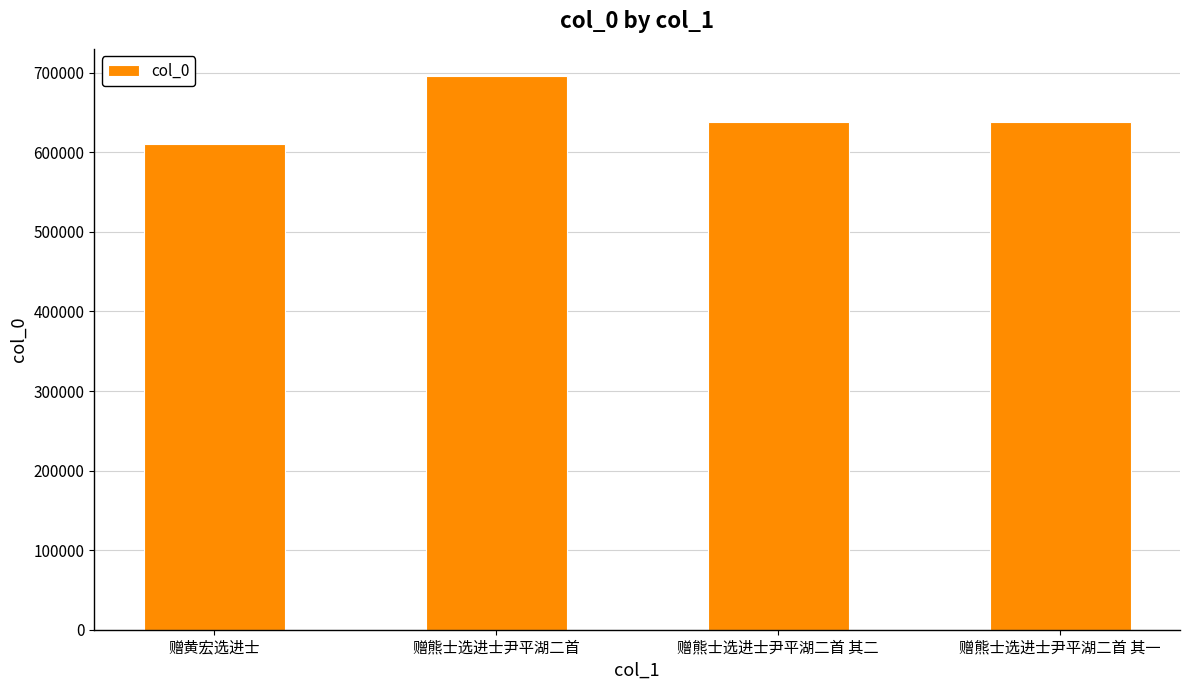

How many bars are there in total?

4